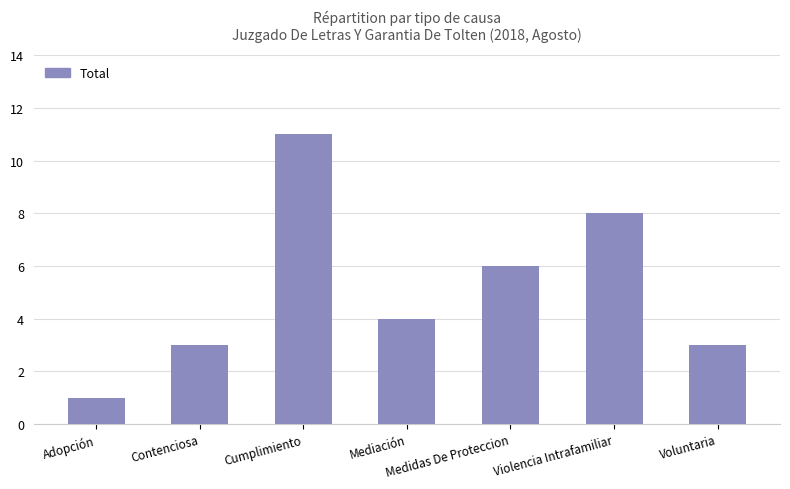

What position from the left is Mediación?

4